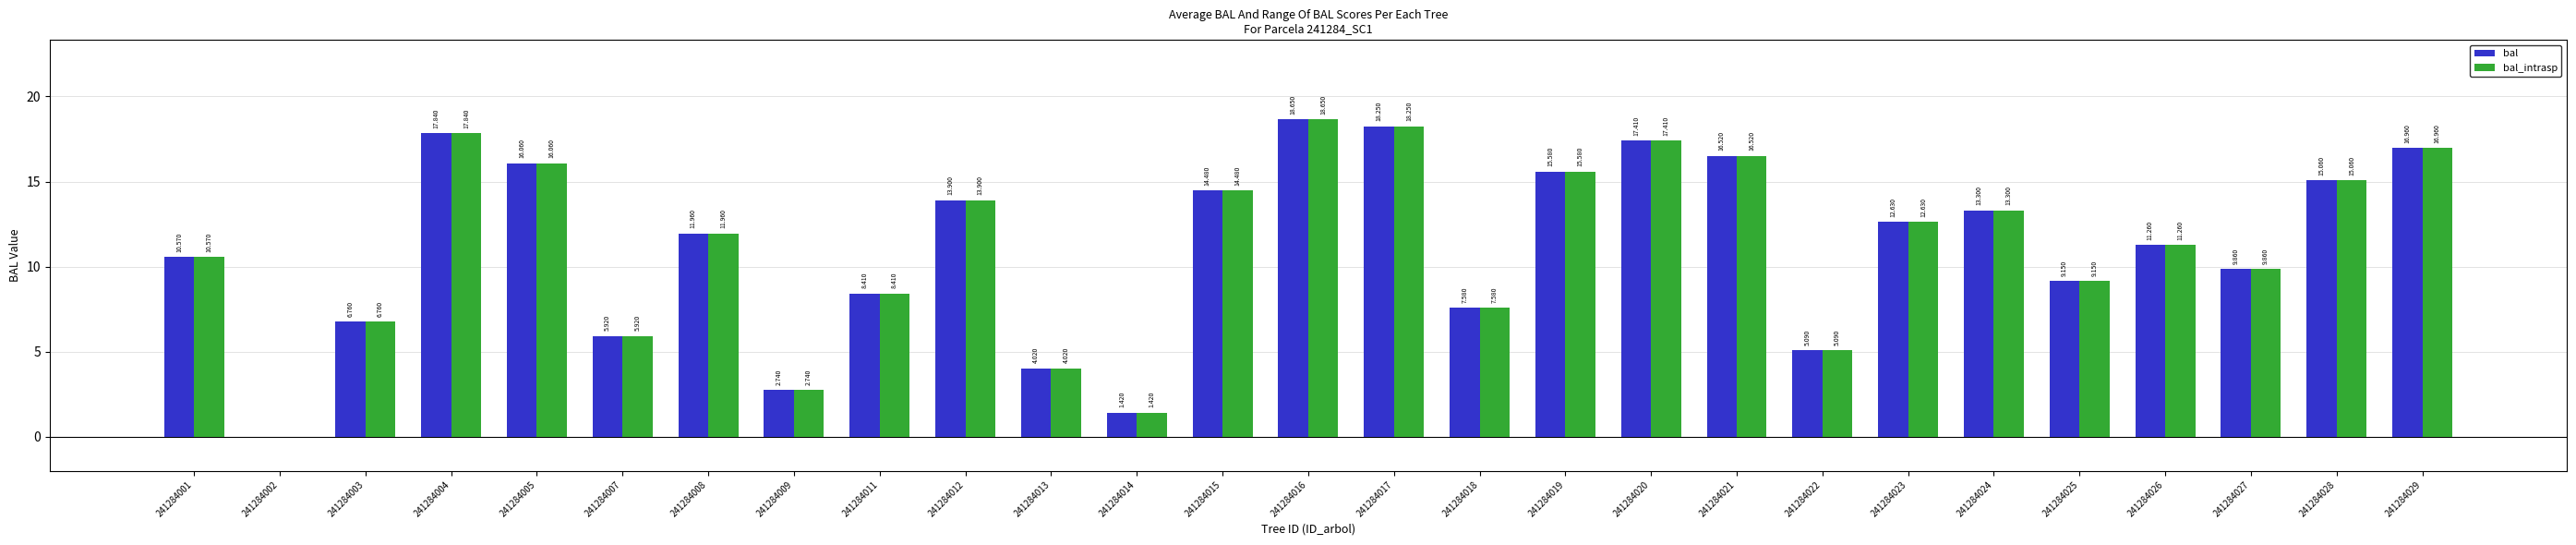

Is the value of bal at 241284021 greater than the value of bal_intrasp at 241284020?

No